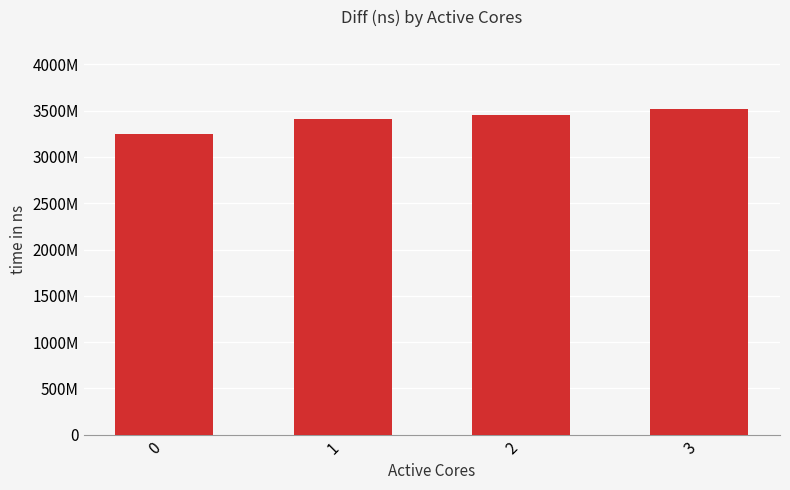

What is the maximum value shown in the chart?

3517222701